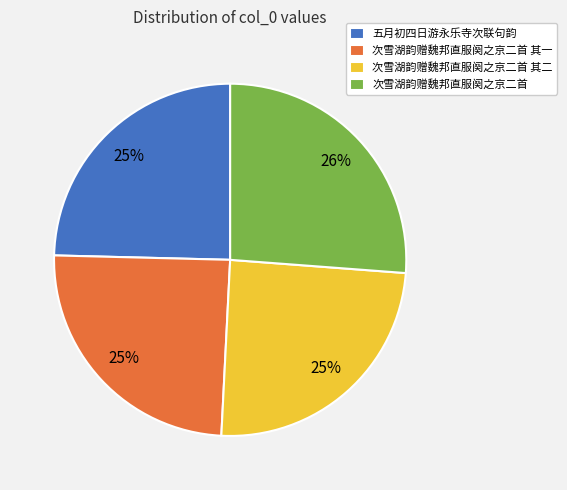

How many segments does this pie chart have?

4